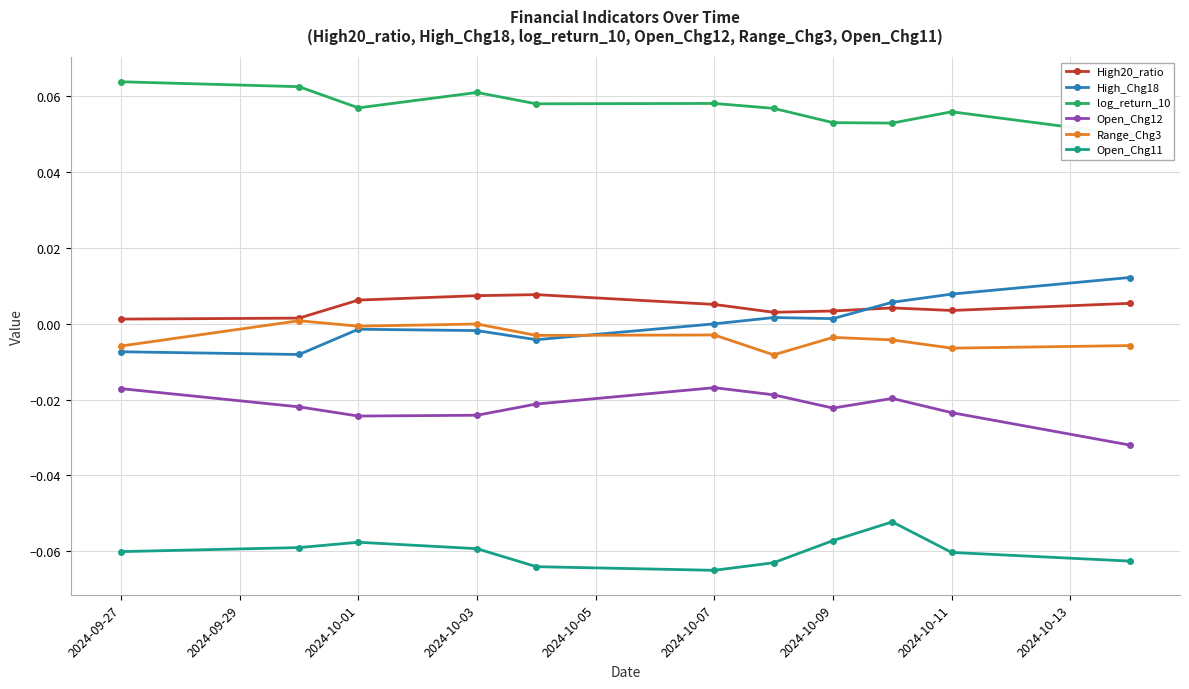

At which category does log_return_10 reach its first local valley?

2024-10-01